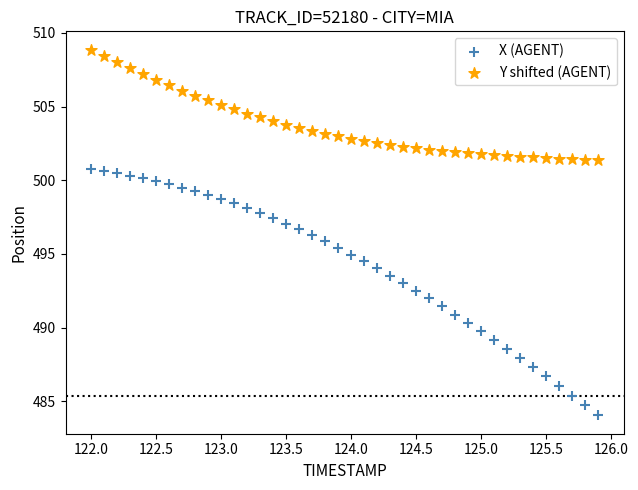

Which series contains the lowest Y value?

X (AGENT)